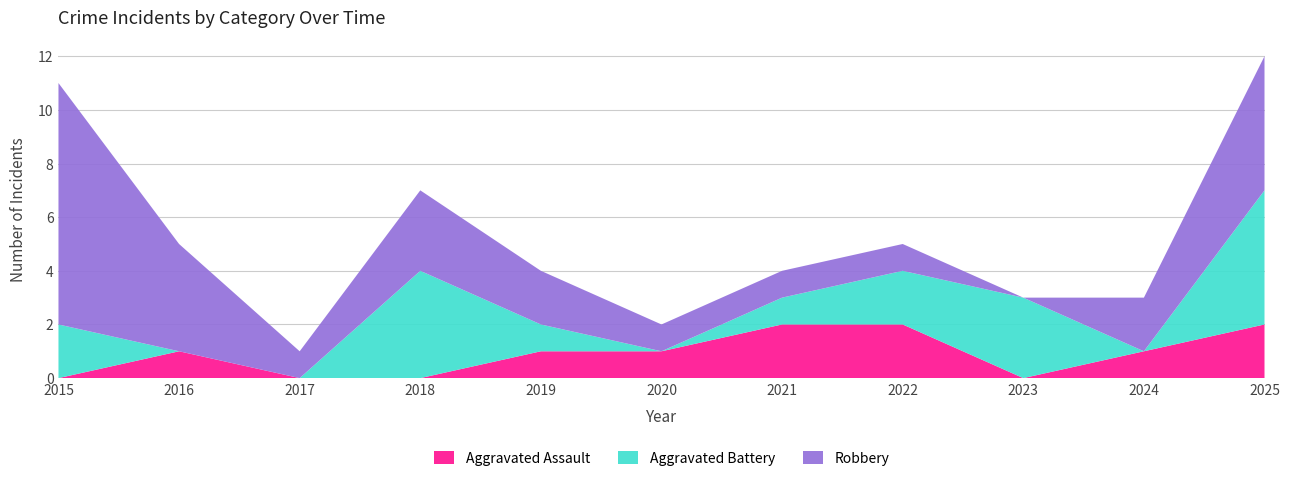

Reading left to right, transcribe all the data shown in this chart.

Aggravated Assault: 0	1	0	0	1	1	2	2	0	1	2
Aggravated Battery: 2	0	0	4	1	0	1	2	3	0	5
Robbery: 9	4	1	3	2	1	1	1	0	2	5